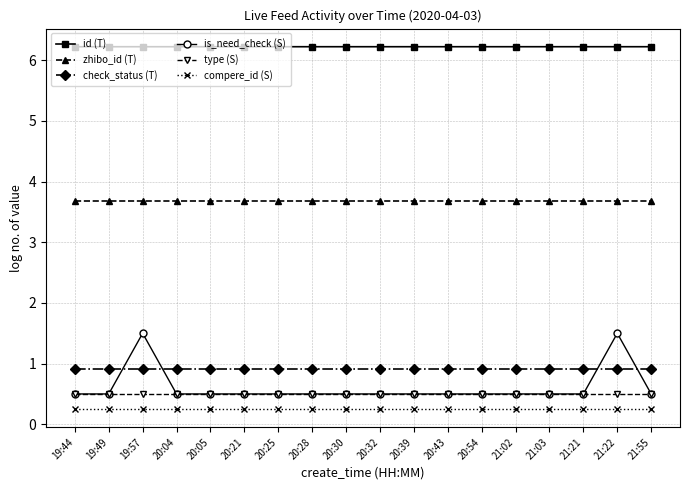

Rank the series by their maximum value, from lowest to highest.

compere_id (S), type (S), check_status (T), is_need_check (S), zhibo_id (T), id (T)